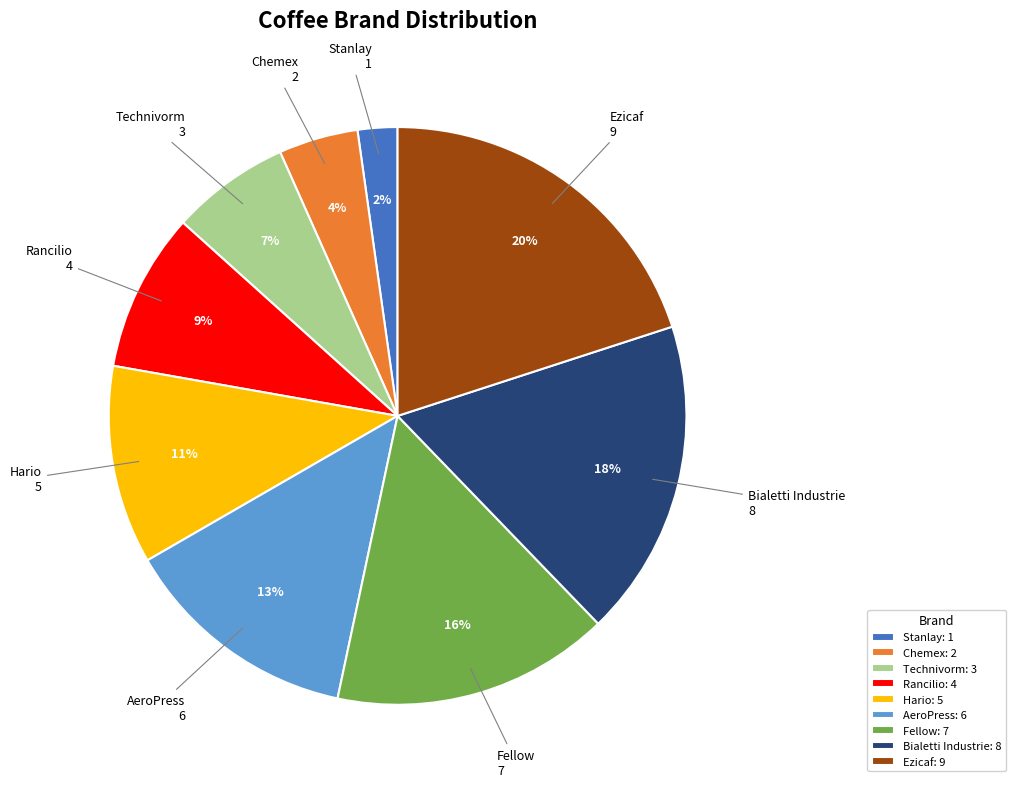

To the nearest percent, what is the combined percentage of Chemex and Rancilio?

13%